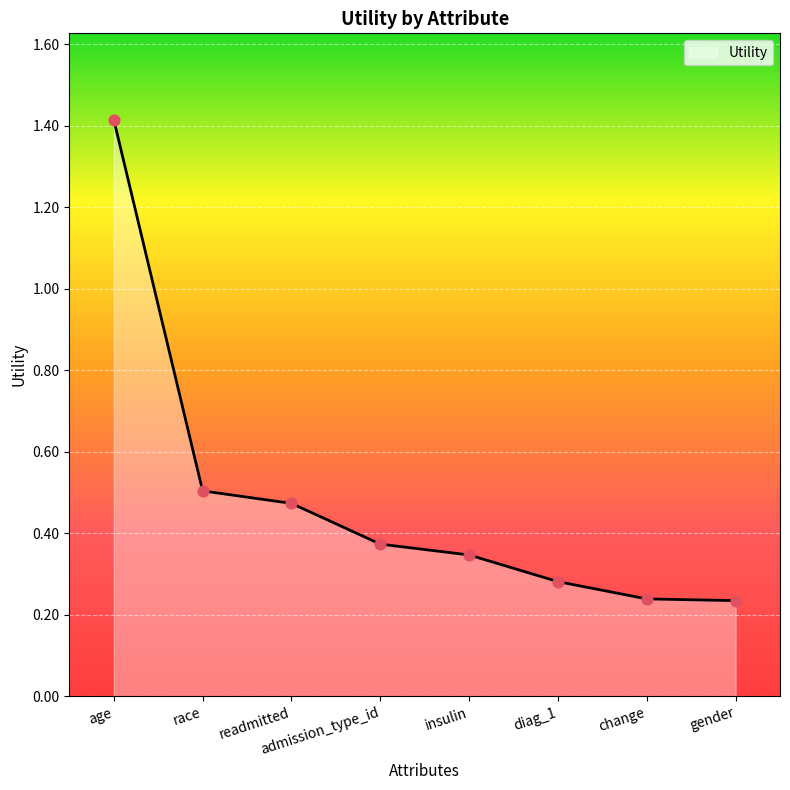

What is the change in value from readmitted to gender?

-0.2